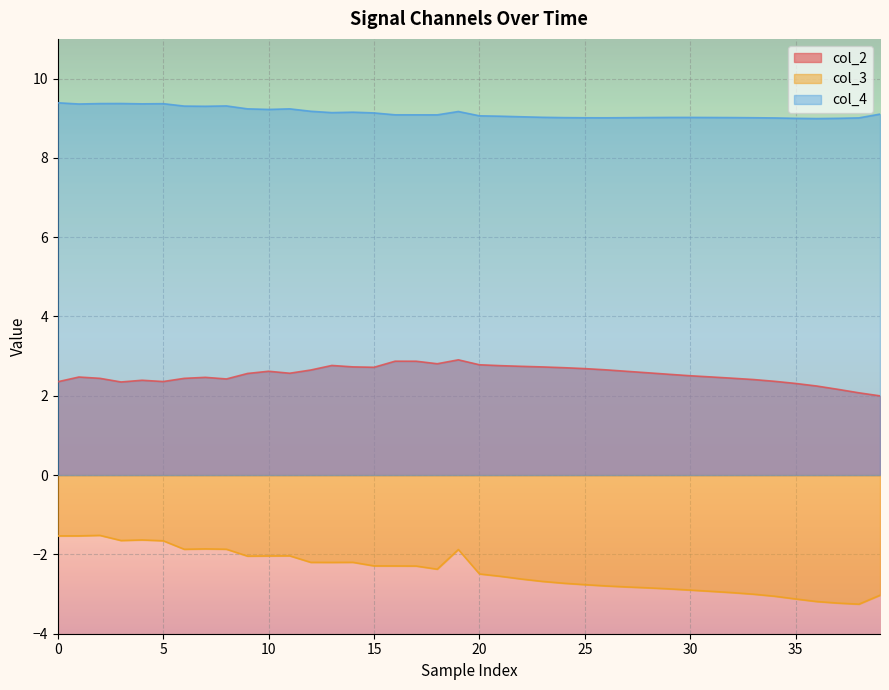

Which series has the widest spread of values?

col_3